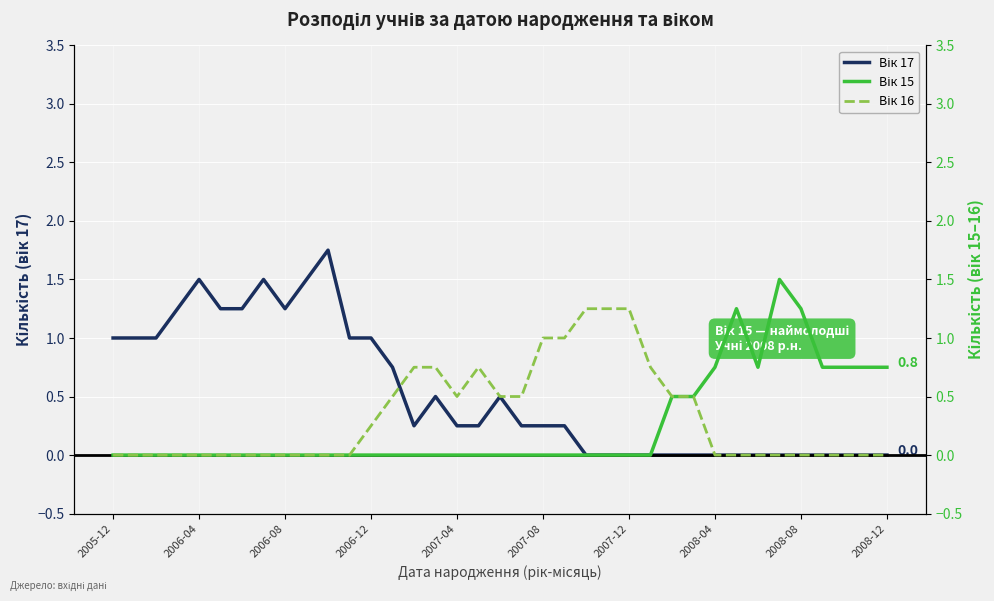

Which series has the widest spread of values?

Вік 17